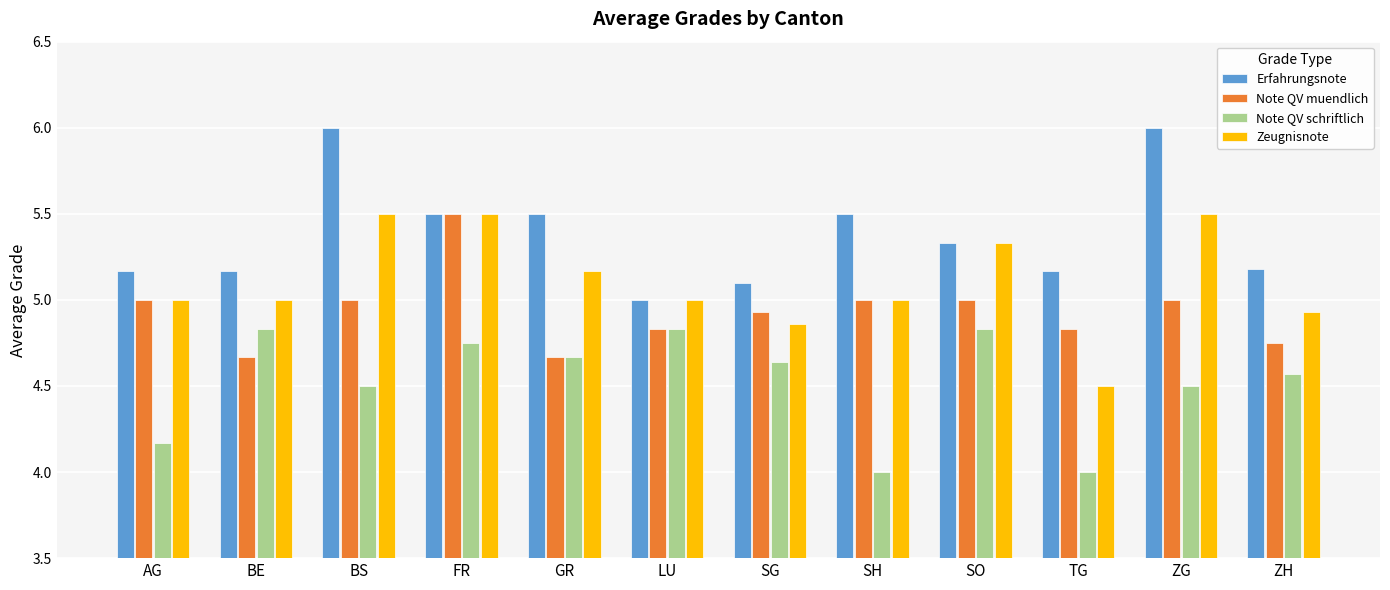

What is the maximum value shown in the chart?

6.0